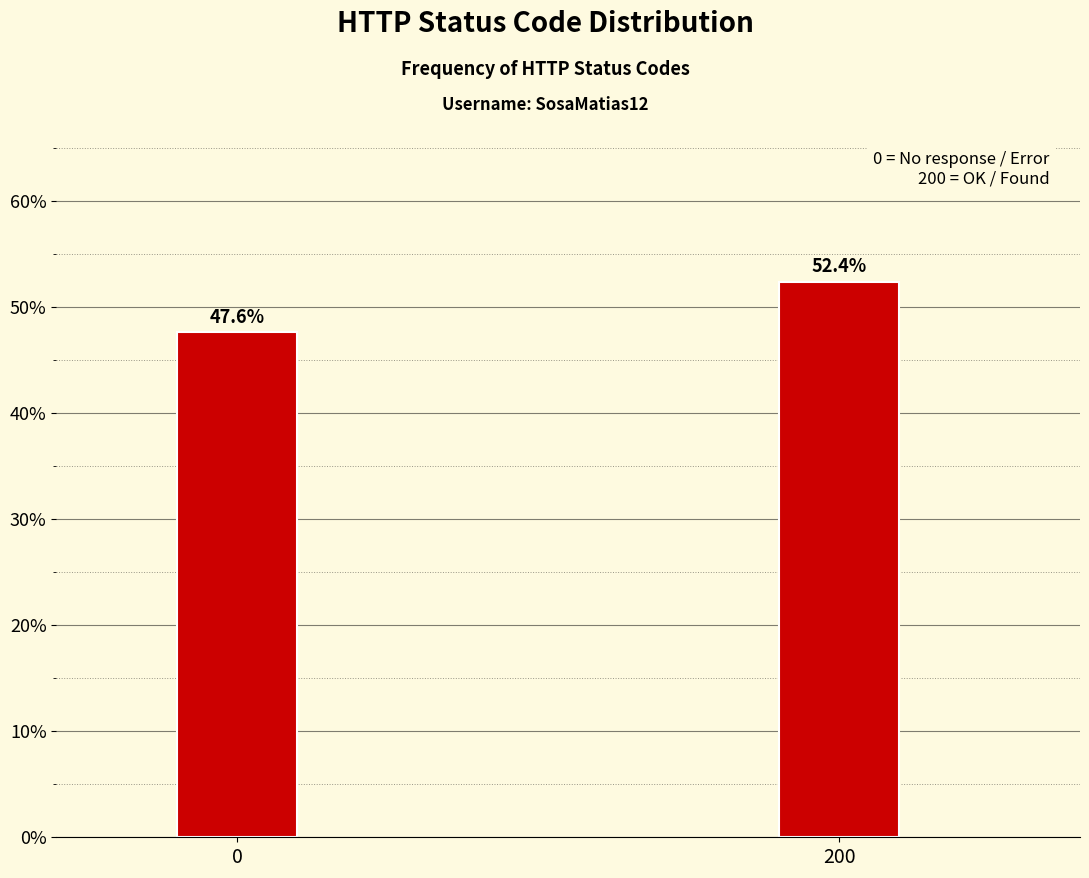

Reading right to left, transcribe all the data shown in this chart.

52.4	47.6